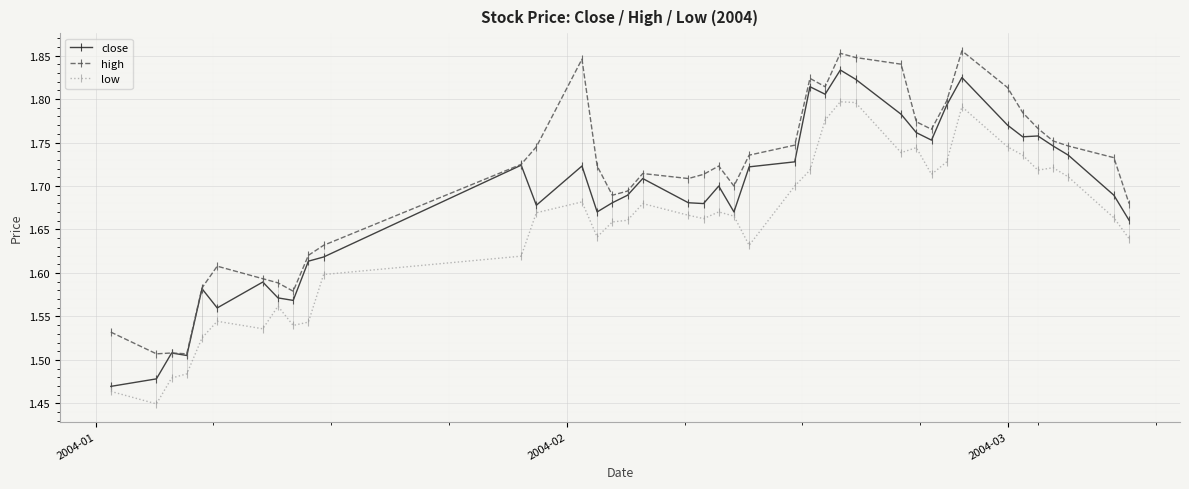

How many distinct data groups are displayed?

3